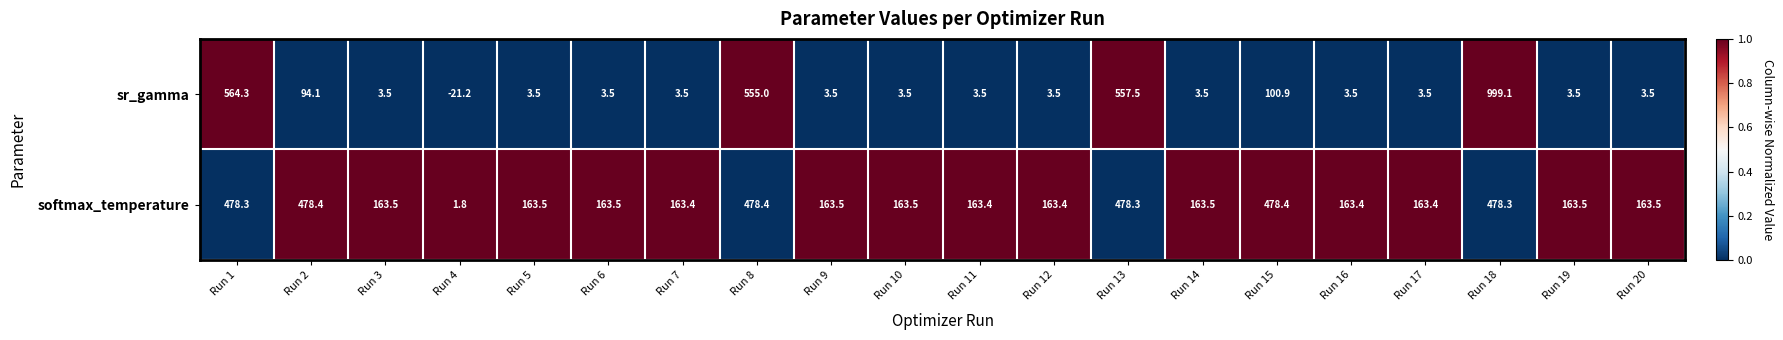

What is the difference between the highest and lowest values at Run 12?

159.9